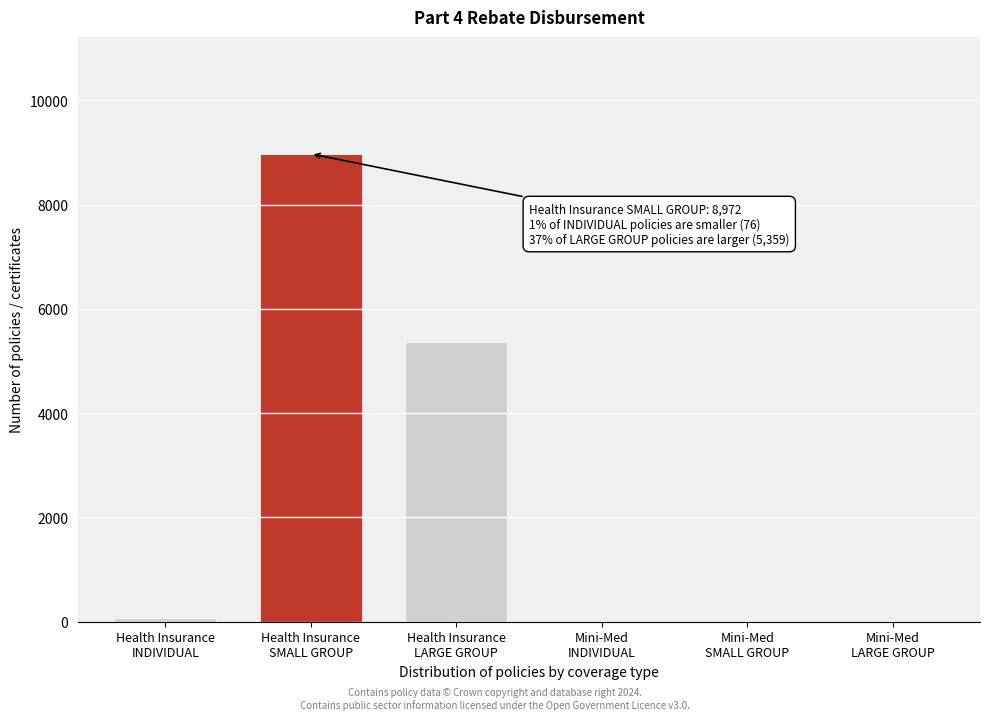

What is the sum of all values?

14407